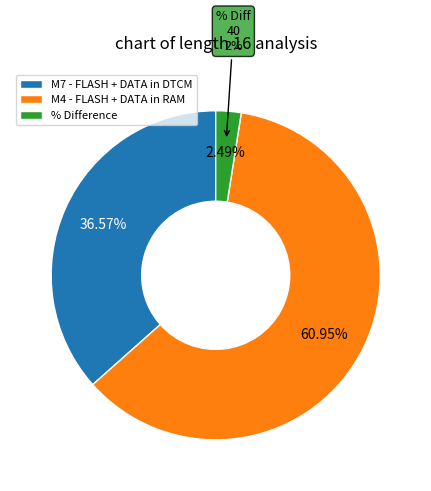

What is the ratio of the value at % Difference to the value at M7 - FLASH + DATA in DTCM?

0.1